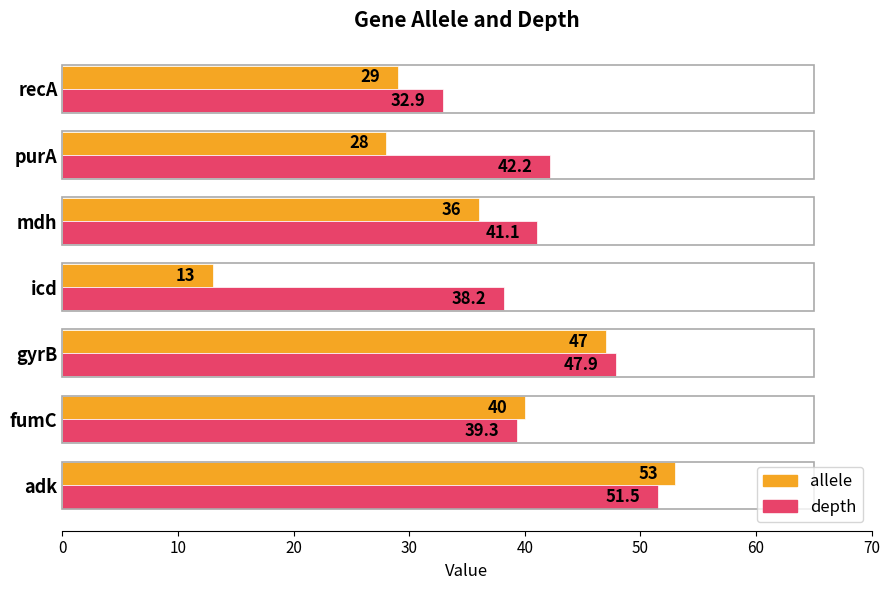

What is the average value of the allele series?

35.1